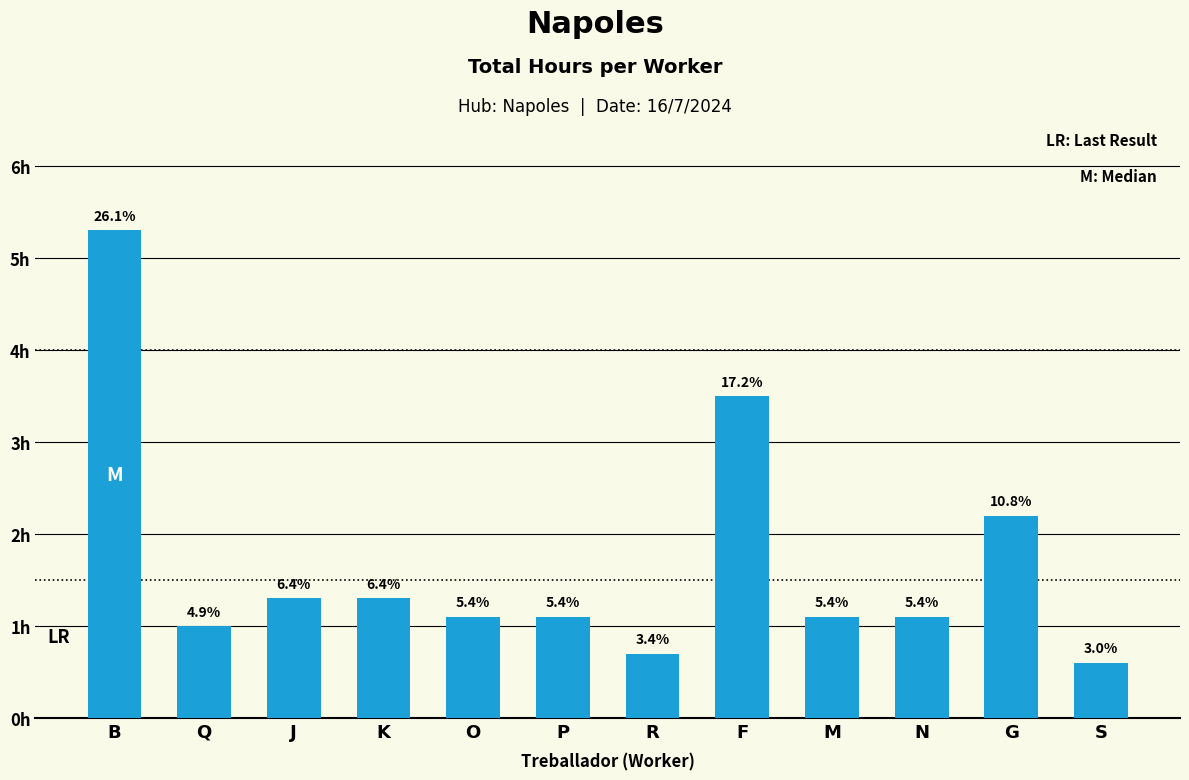

Does the chart contain any negative values?

No